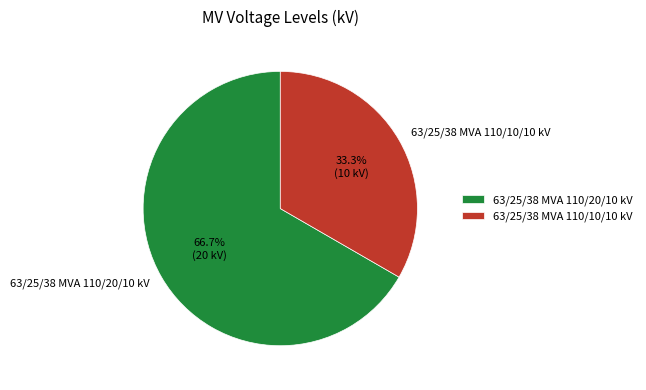

Does any single category account for the majority?

Yes